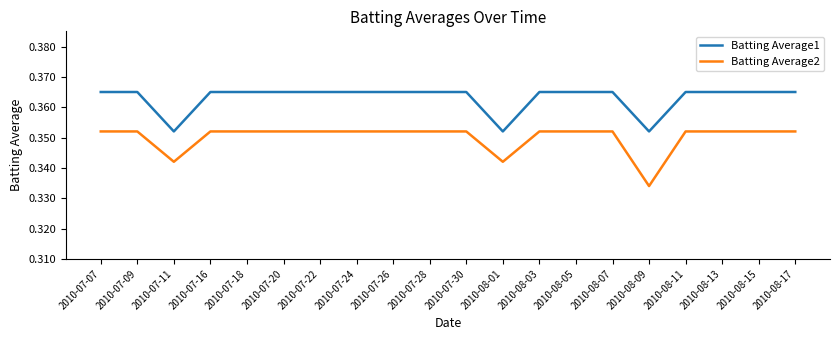

Is this an area chart (filled region under the line)?

No